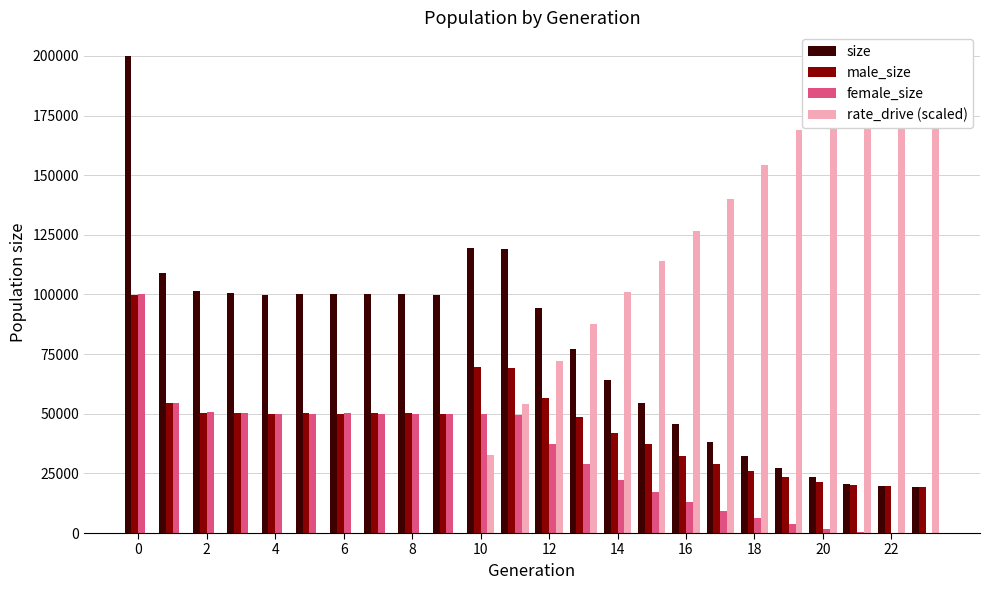

Reading left to right, what are all the values shown in this chart?

size: 199872.0	108977.0	101364.0	100450.0	99879.0	100081.0	100140.0	100240.0	100319.0	99702.0	119637.0	118846.0	94202.0	77279.0	64206.0	54296.0	45543.0	38220.0	32159.0	27131.0	23326.0	20402.0	19739.0	19500.0
male_size: 99627.0	54515.0	50481.0	50149.0	49985.0	50140.0	49806.0	50187.0	50347.0	49909.0	69739.0	69323.0	56718.0	48547.0	41955.0	37123.0	32482.0	28780.0	25819.0	23327.0	21440.0	19966.0	19615.0	19500.0
female_size: 100245.0	54462.0	50883.0	50301.0	49894.0	49941.0	50334.0	50053.0	49972.0	49793.0	49898.0	49523.0	37484.0	28732.0	22251.0	17173.0	13061.0	9440.0	6340.0	3804.0	1886.0	436.0	124.0	0.0
rate_drive (scaled): 0.0	0.0	0.0	0.0	0.0	0.0	0.0	0.0	0.0	0.0	32577.7	54169.9	72208.2	87606.7	101182.8	114156.3	126638.7	140059.5	154141.1	168816.7	182691.8	195262.8	198662.0	199872.0